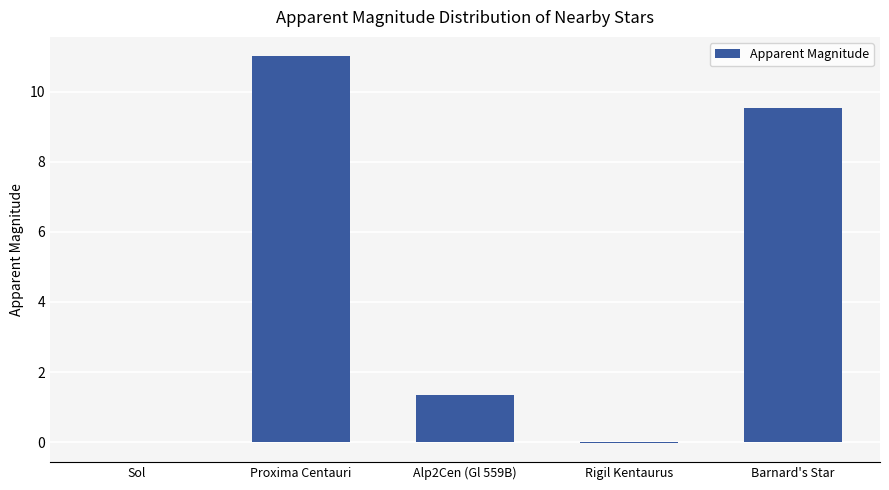

At which label is the value closest to 5?

Alp2Cen (Gl 559B)